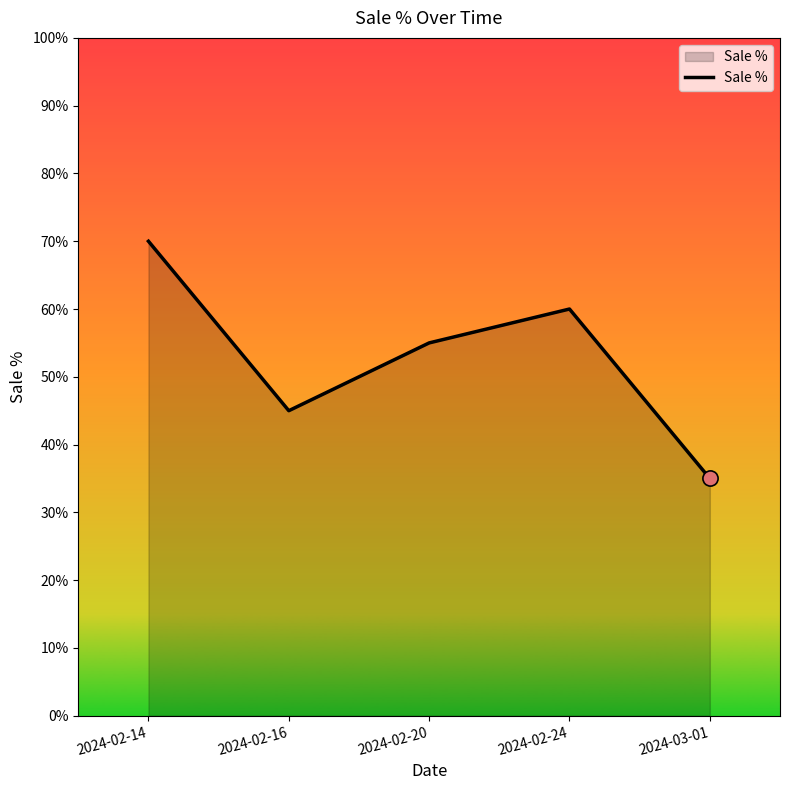

Which has a higher value, 2024-02-20 or 2024-02-16?

2024-02-20